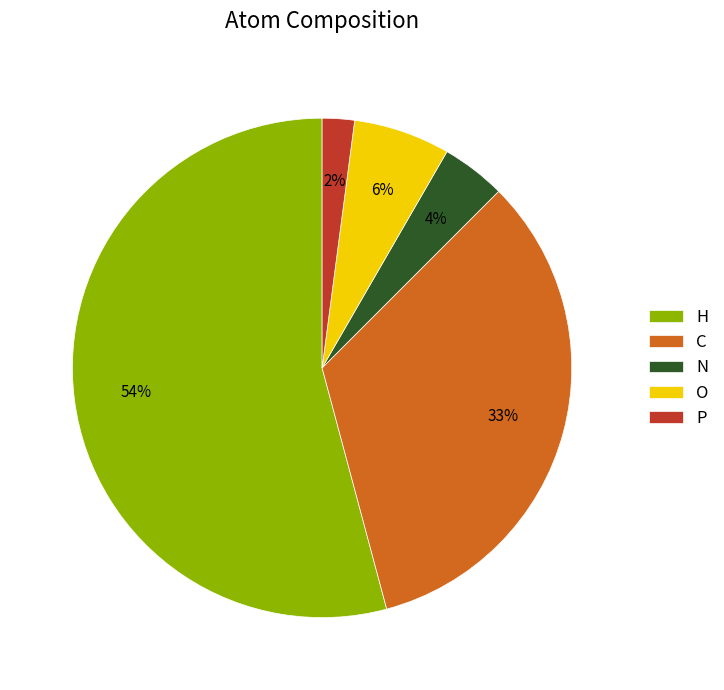

Does O account for over 50% of the chart?

No